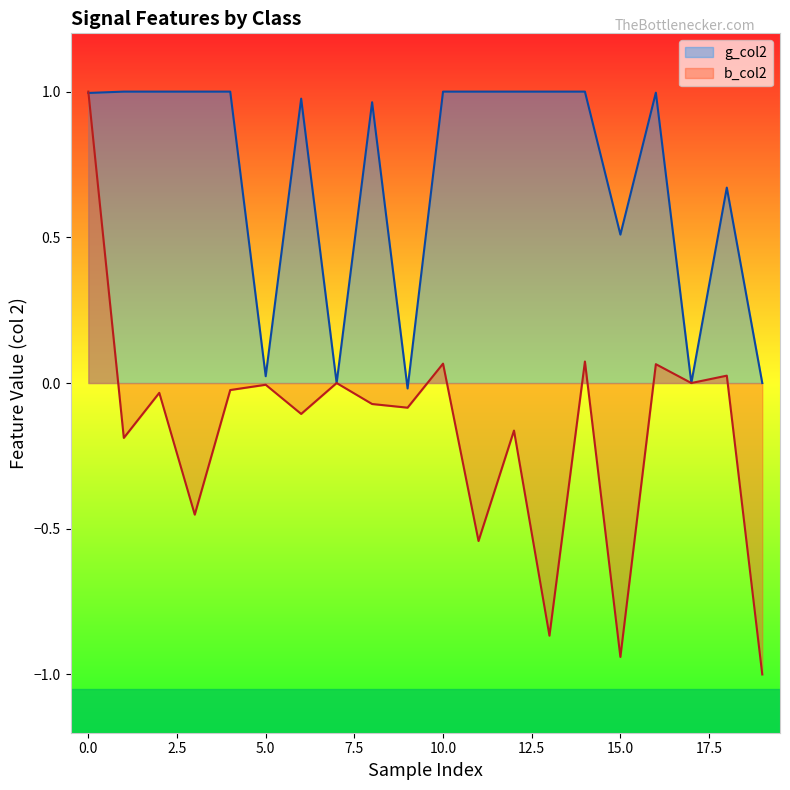

What is the minimum value for b_col2?

-1.0